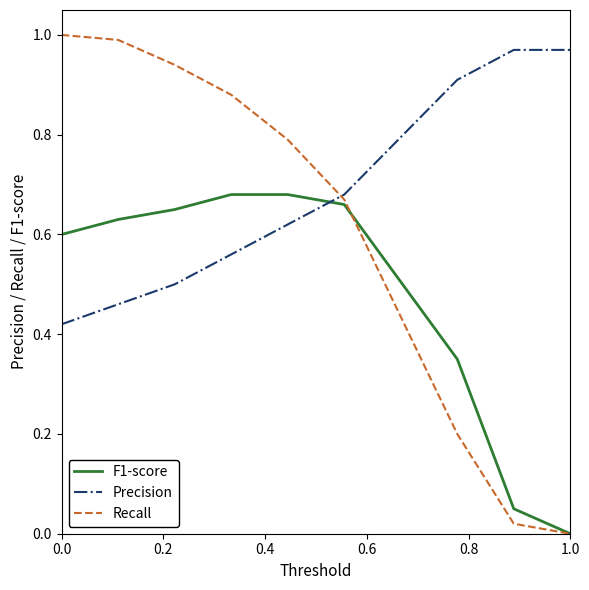

True or false: Precision and F1-score cross at least once.

True